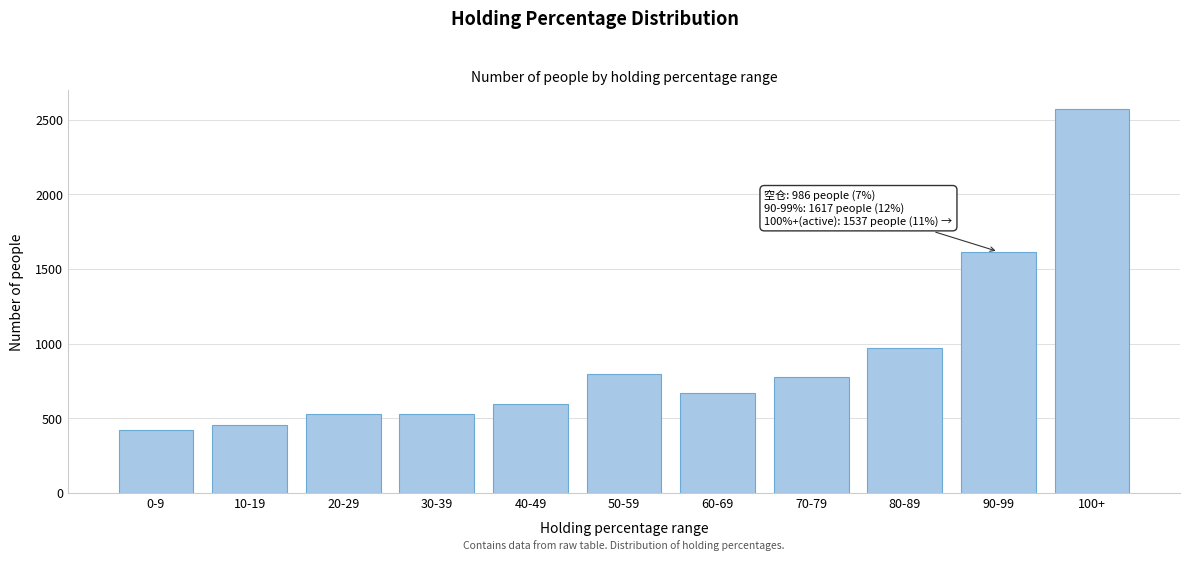

What is the label of the 8th bar from the right?

30-39